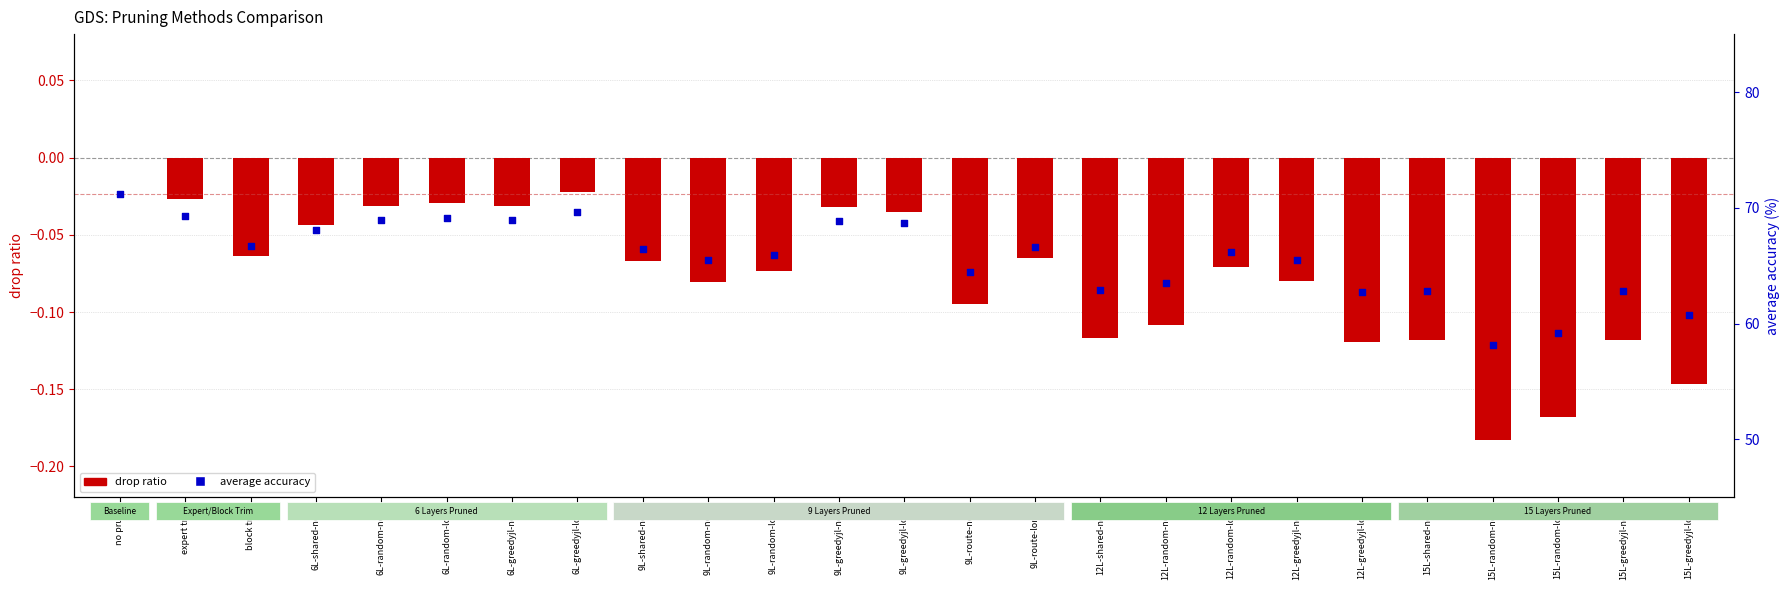

At which category is the sum across all series the highest?

no prune